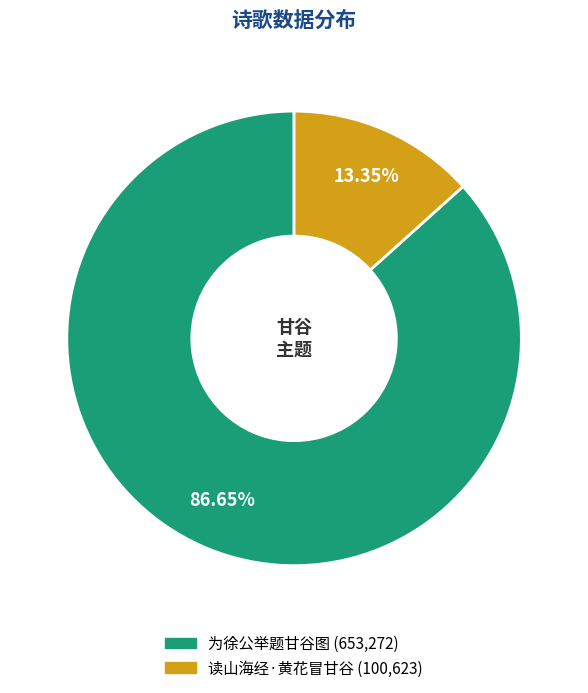

Between 读山海经·黄花冒甘谷 and 为徐公举题甘谷图, which is larger?

为徐公举题甘谷图